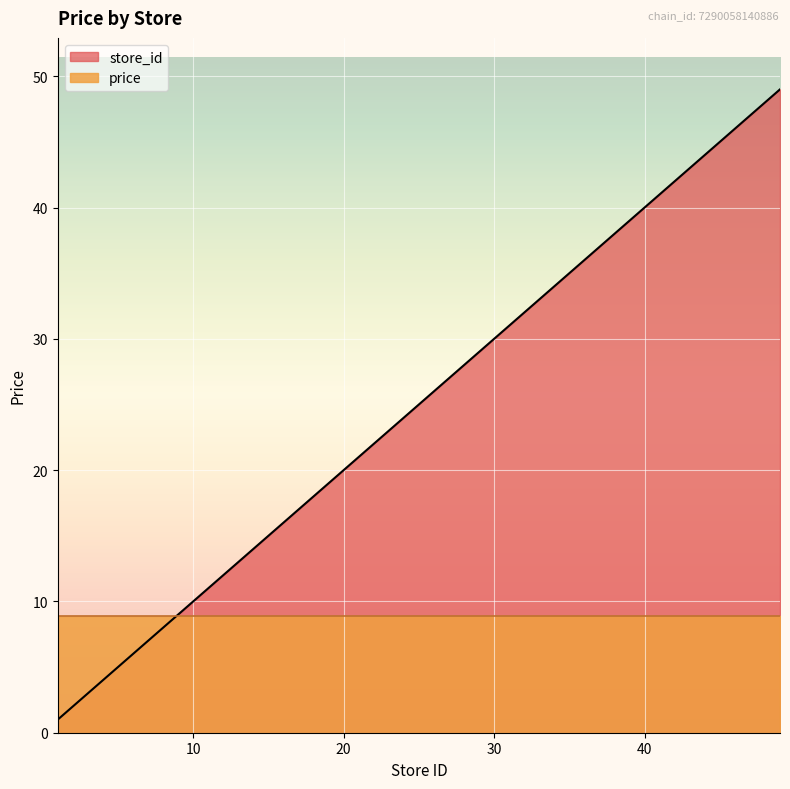

What is the sum of all values?

984